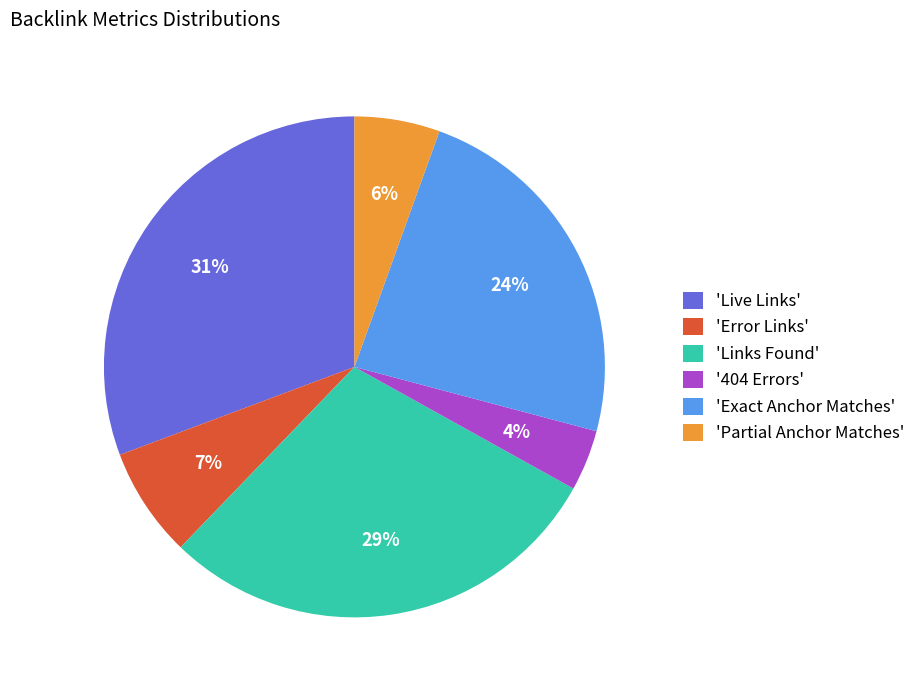

Is there a majority slice in this chart?

No